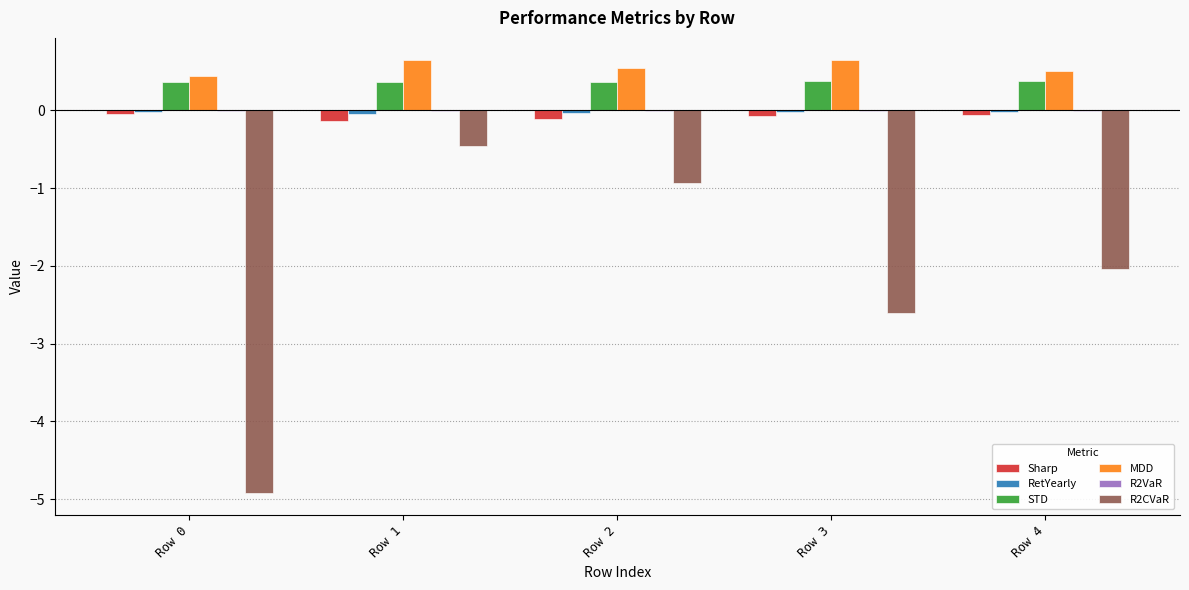

What is the sum of all STD values?

1.8